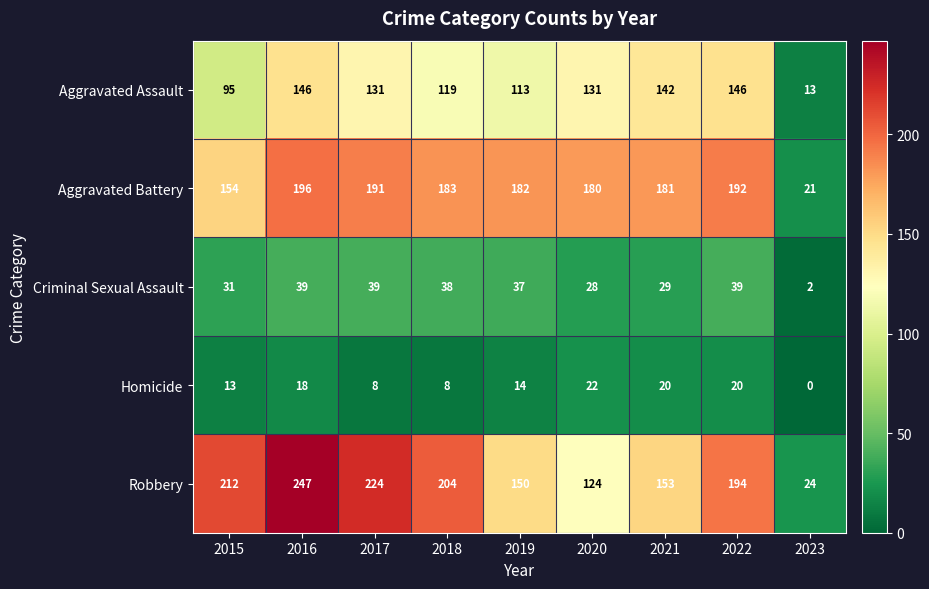

What is the difference between the second highest and second lowest values in the Robbery series?

100